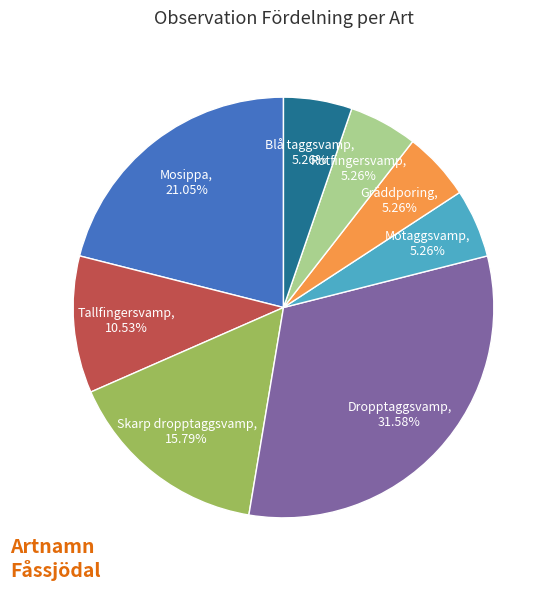

To the nearest percent, what is the difference between the largest and smallest slice percentages?

26%